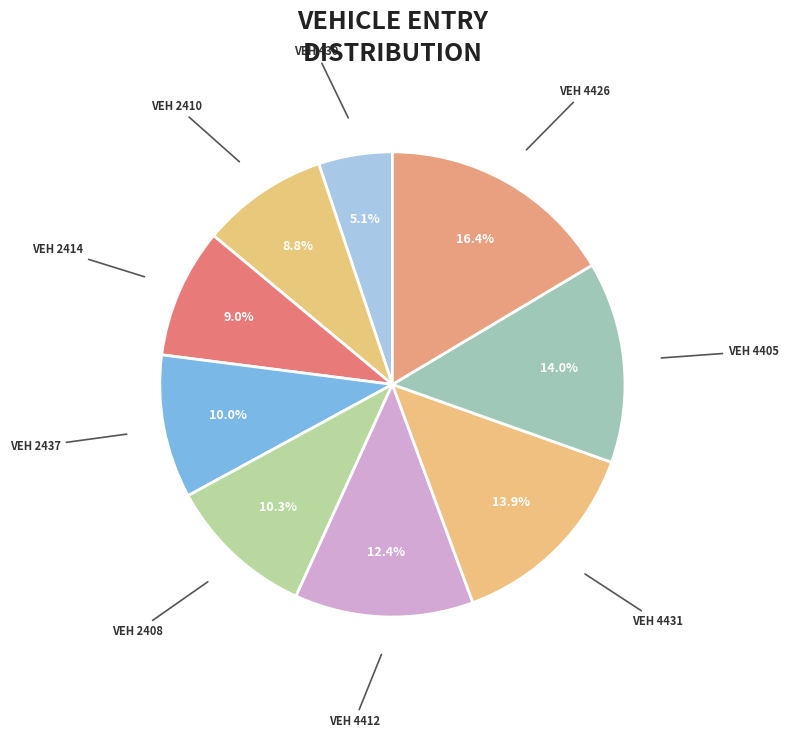

Is there any slice that represents more than half of the pie?

No